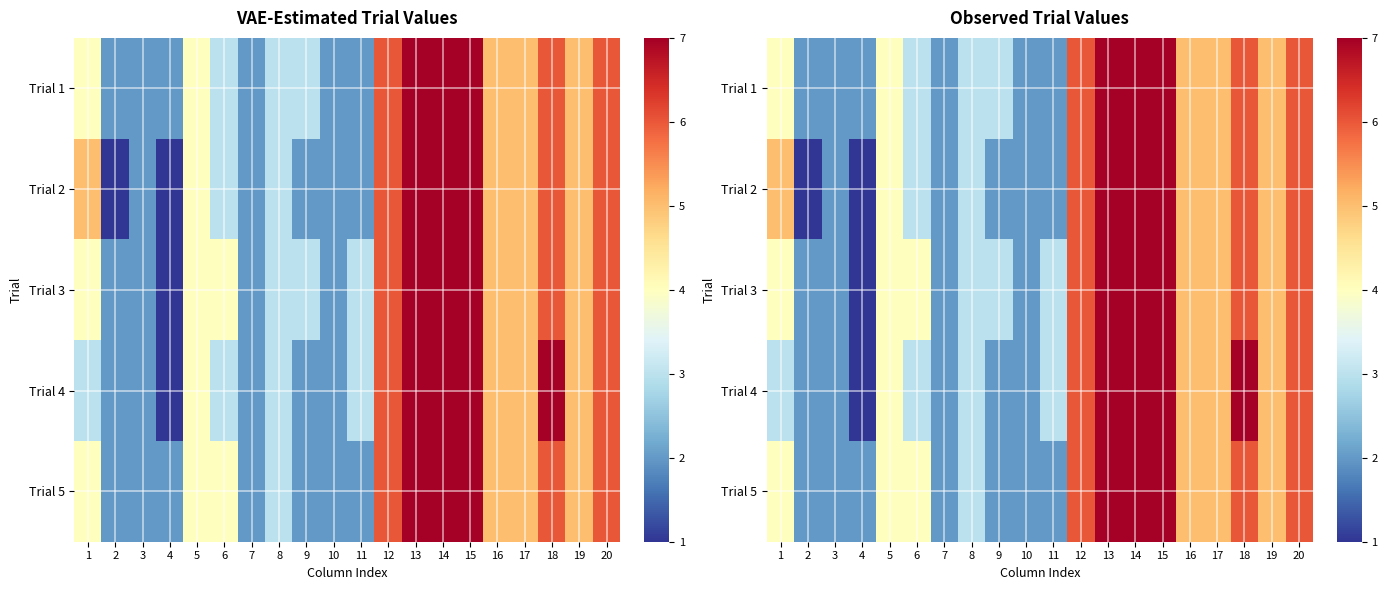

Which has a higher value, 12 or 9?

12